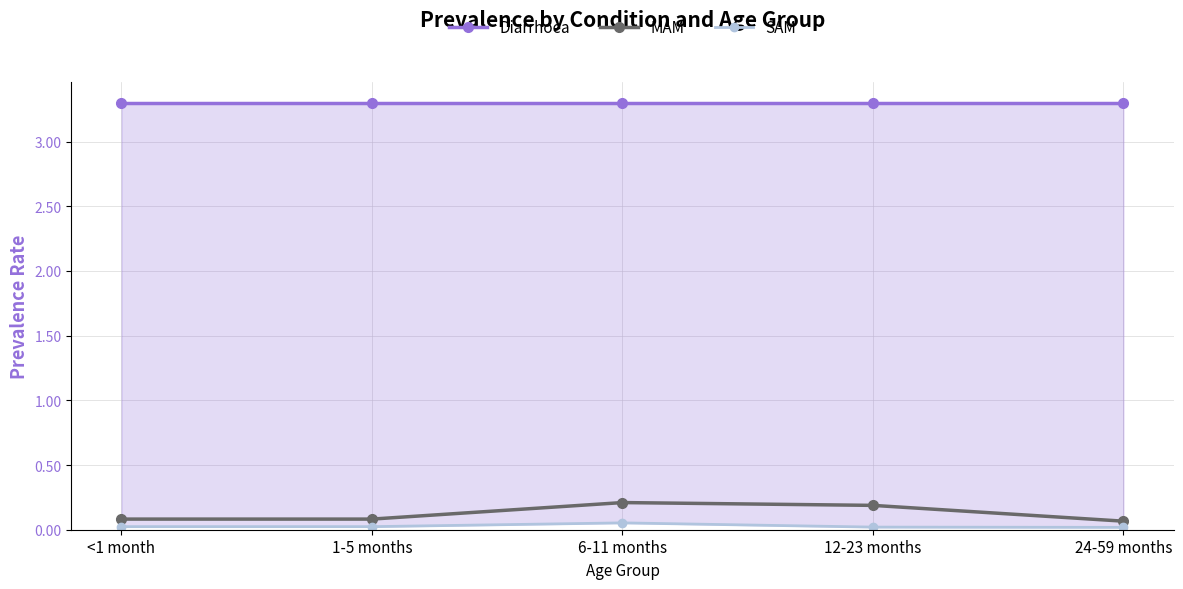

Which has a higher value, 1-5 months or 24-59 months?

1-5 months